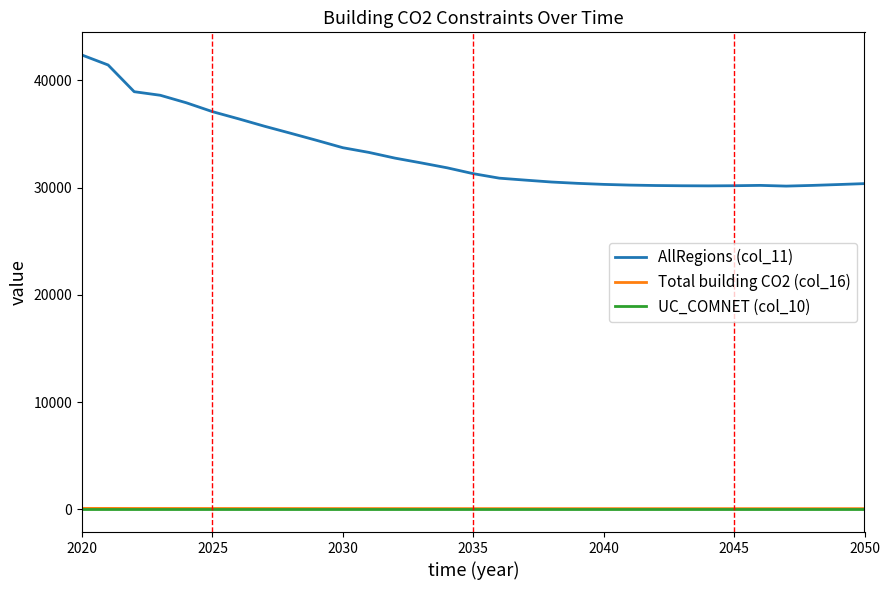

Which series has the largest total across all categories?

AllRegions (col_11)